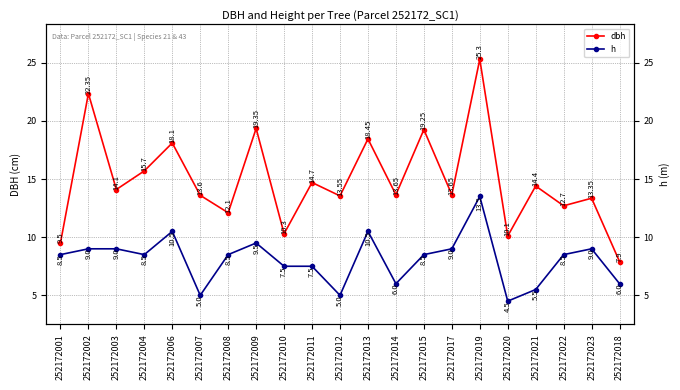

True or false: dbh and h intersect in this chart.

False